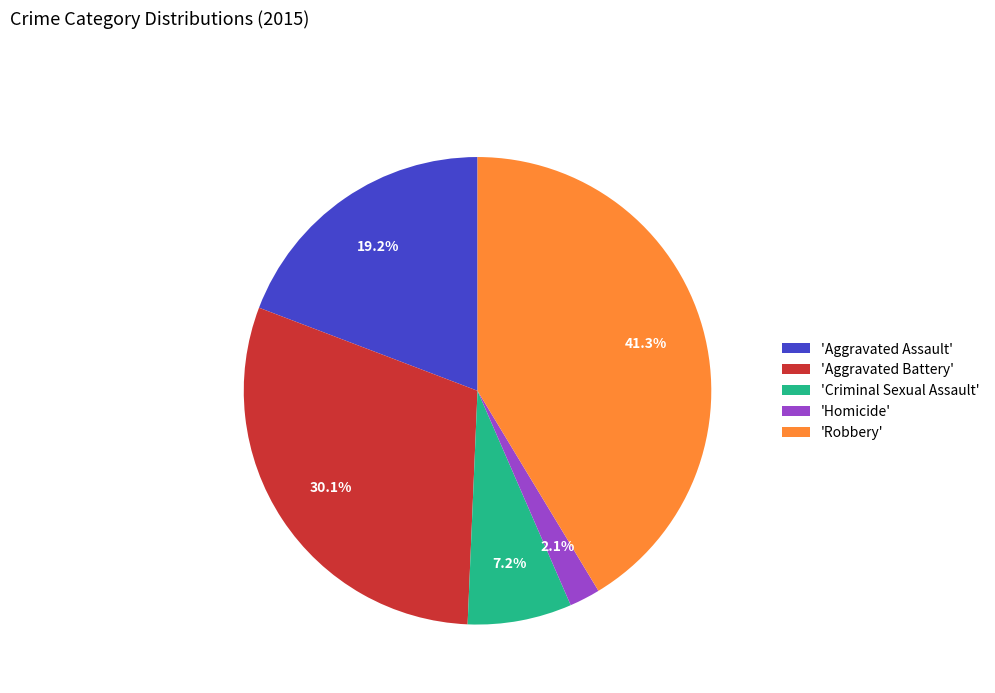

Approximately how many times larger is the value at 'Robbery' compared to 'Aggravated Assault'?

2.2